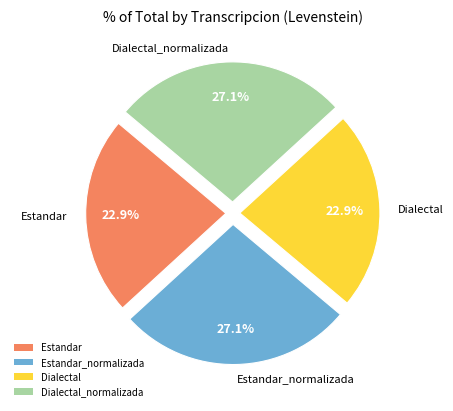

What is the ratio of the value at Estandar_normalizada to the value at Estandar?

1.2